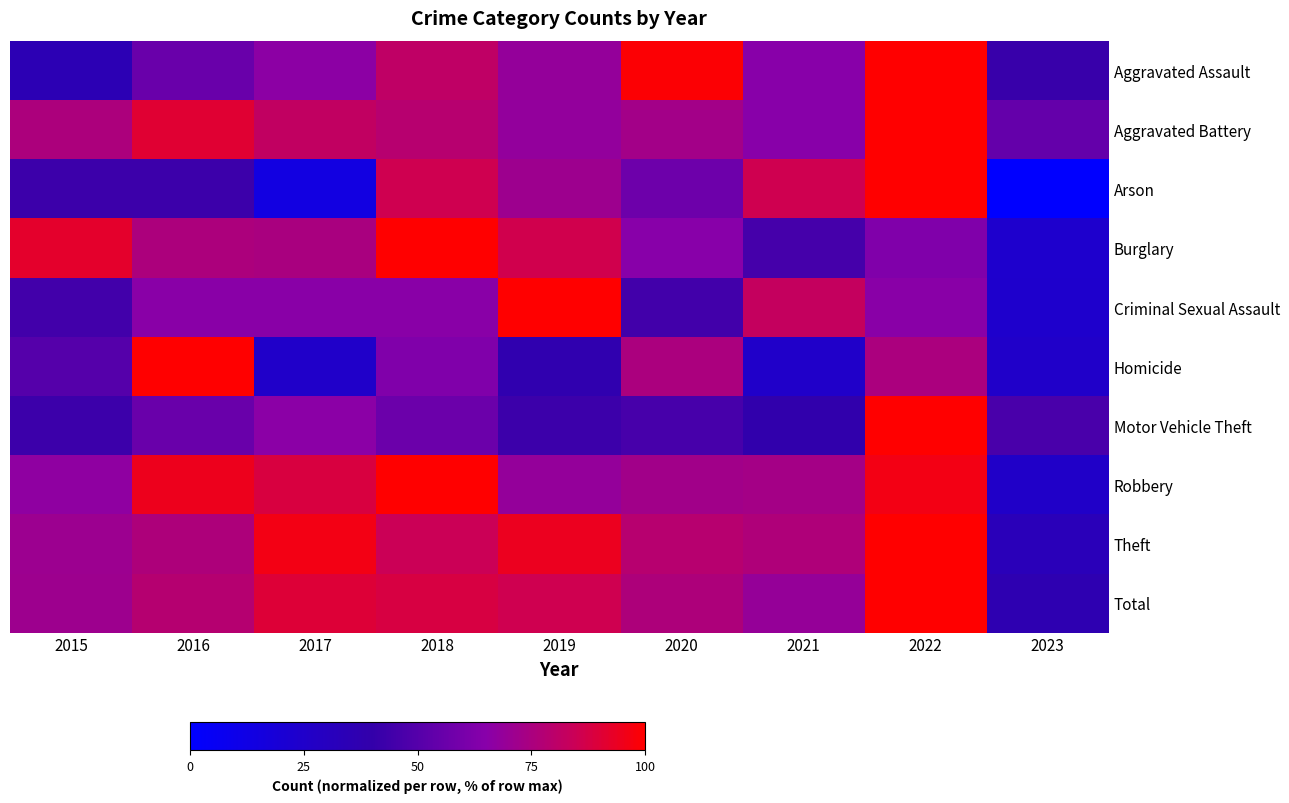

Which category has the highest value across all series?

2022